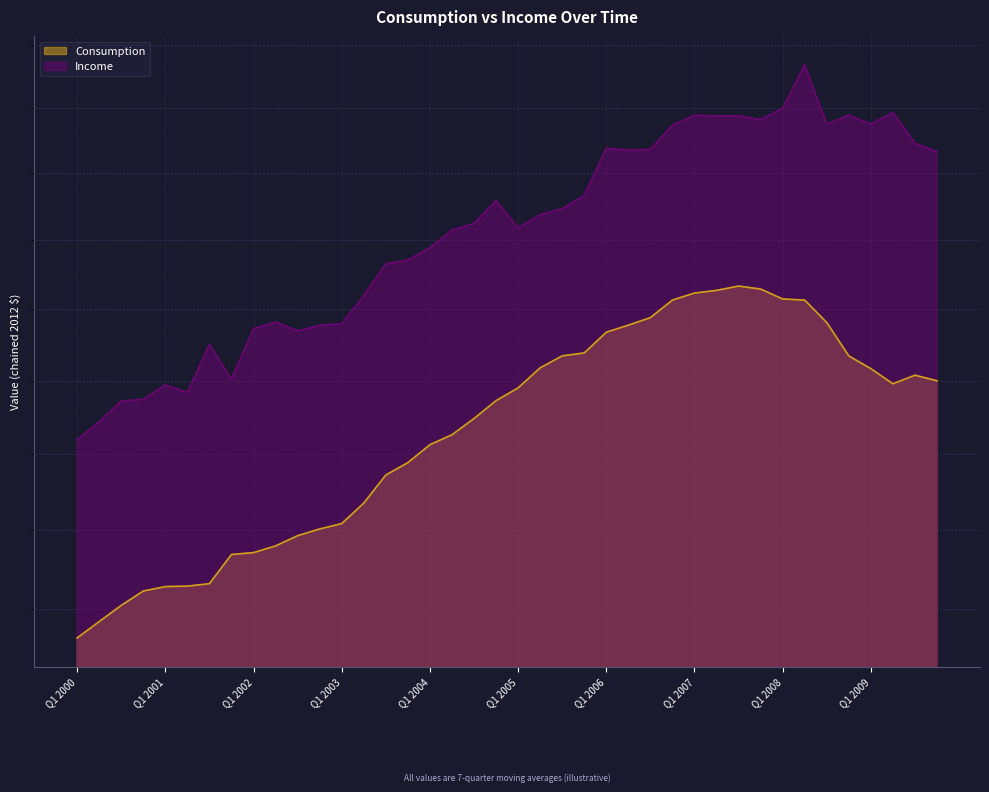

Which series changed the most between Q1 2002 and Q3 2008?

Consumption